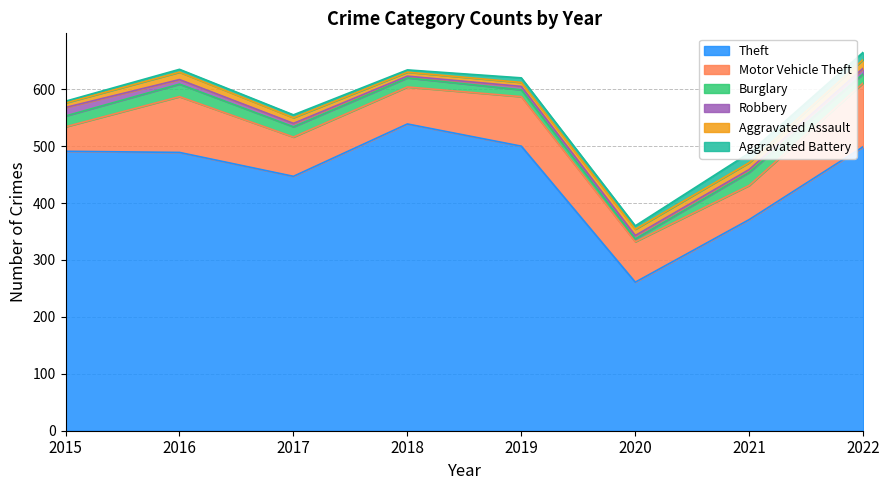

At which label does Aggravated Assault reach its minimum?

2018